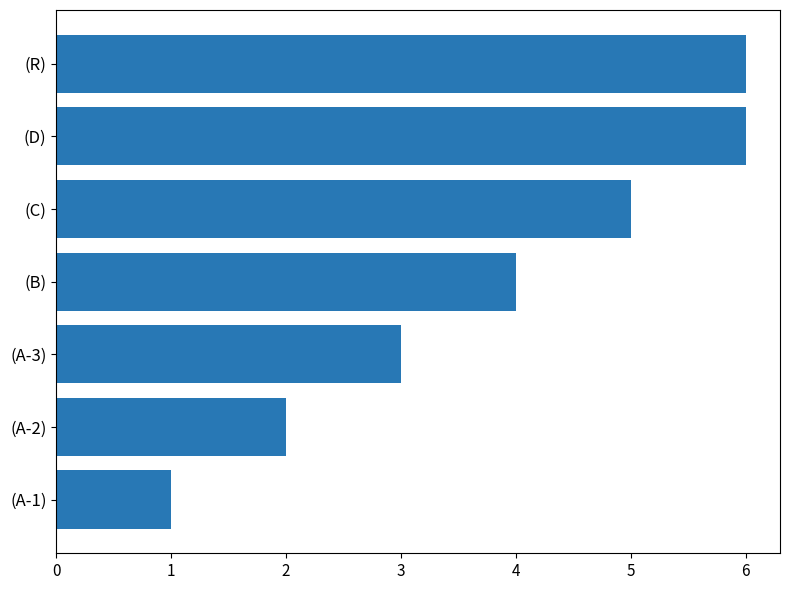

What is the ratio of the value at (C) to the value at (R)?

0.8